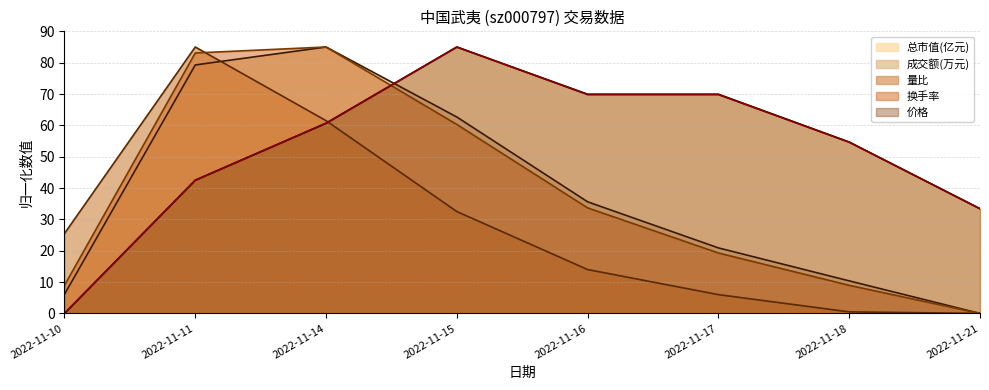

Which category has the lowest value in the 成交额(万元) series?

2022-11-21